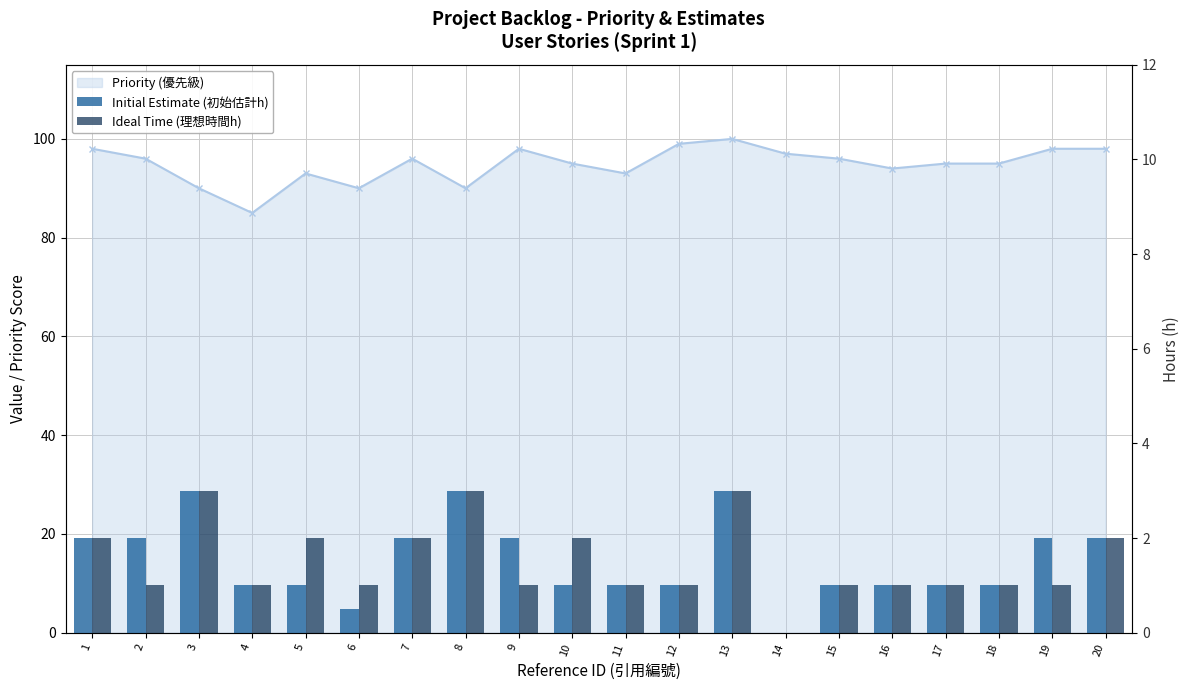

Which category has the lowest value in the Initial Estimate (初始估計h) series?

14